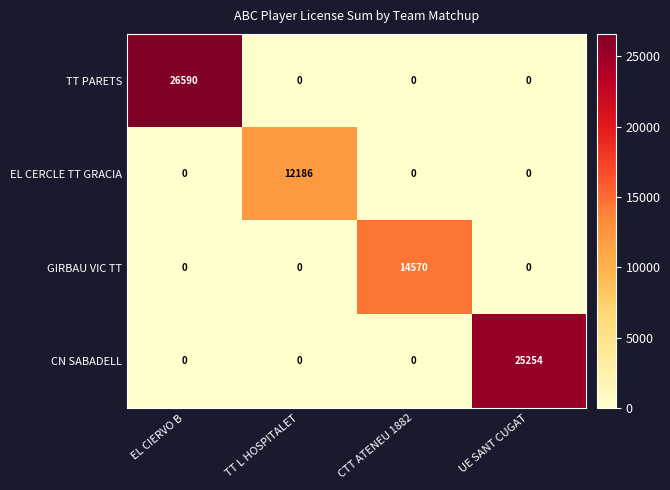

Which series has the largest total across all categories?

TT PARETS